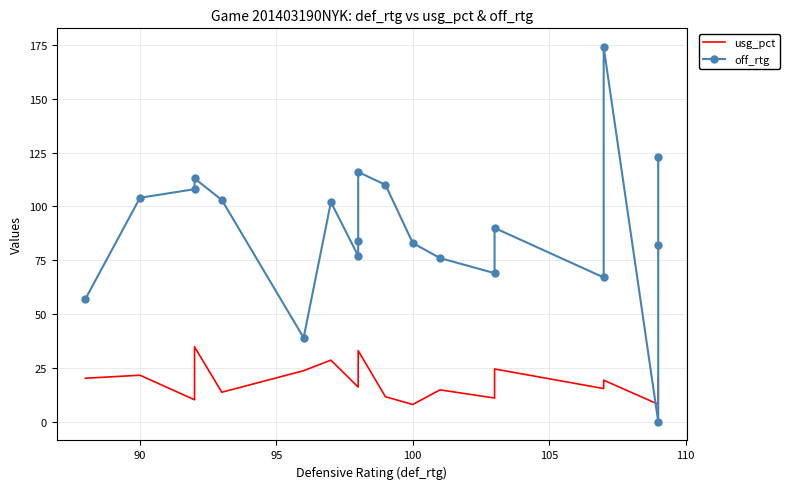

Which series has the largest range (max minus min)?

off_rtg